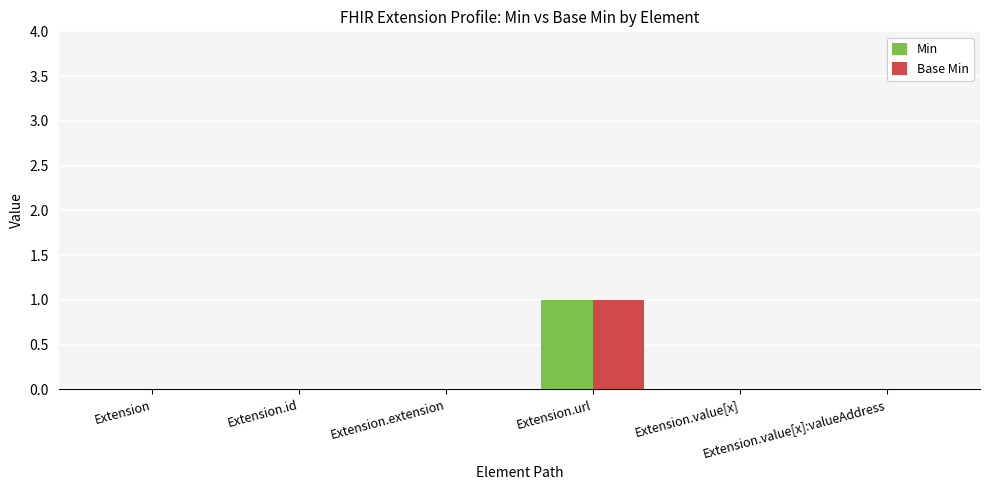

How many categories are shown in the chart?

6